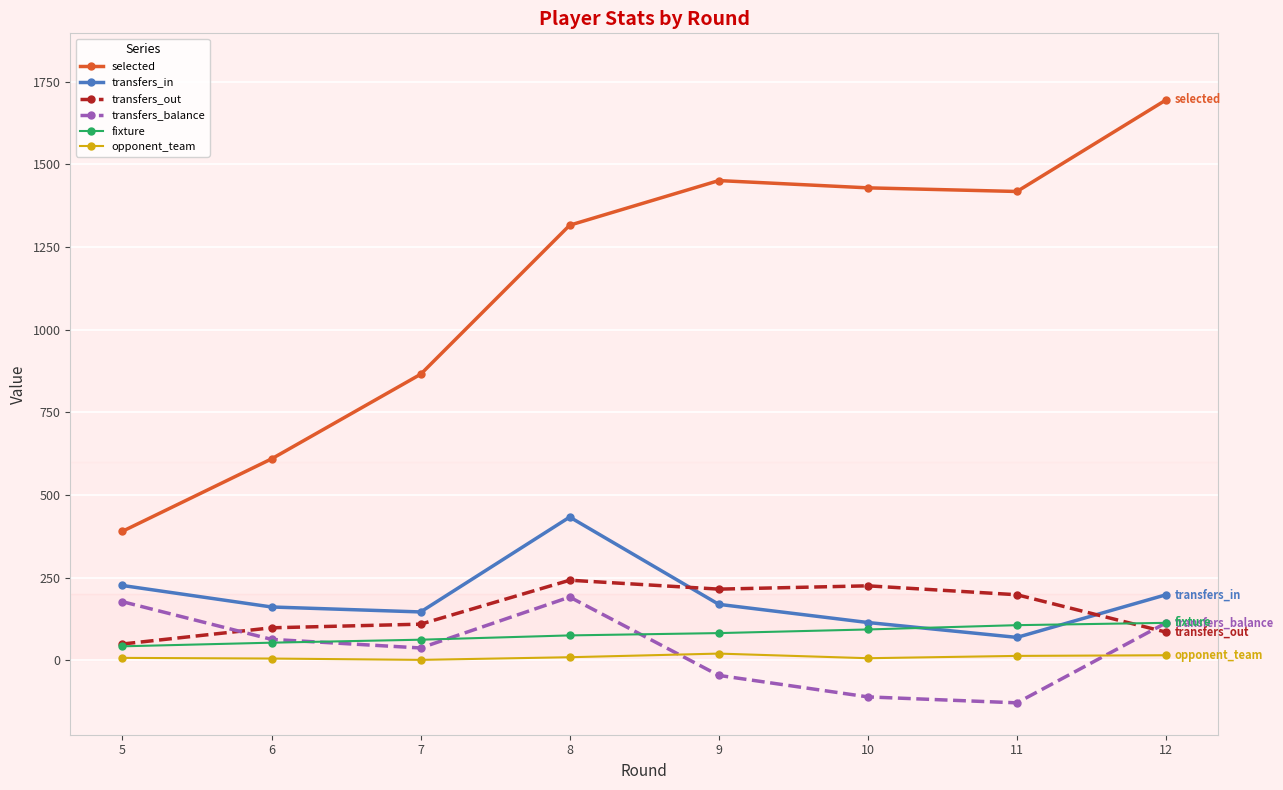

At which category does transfers_in reach its first local peak?

8